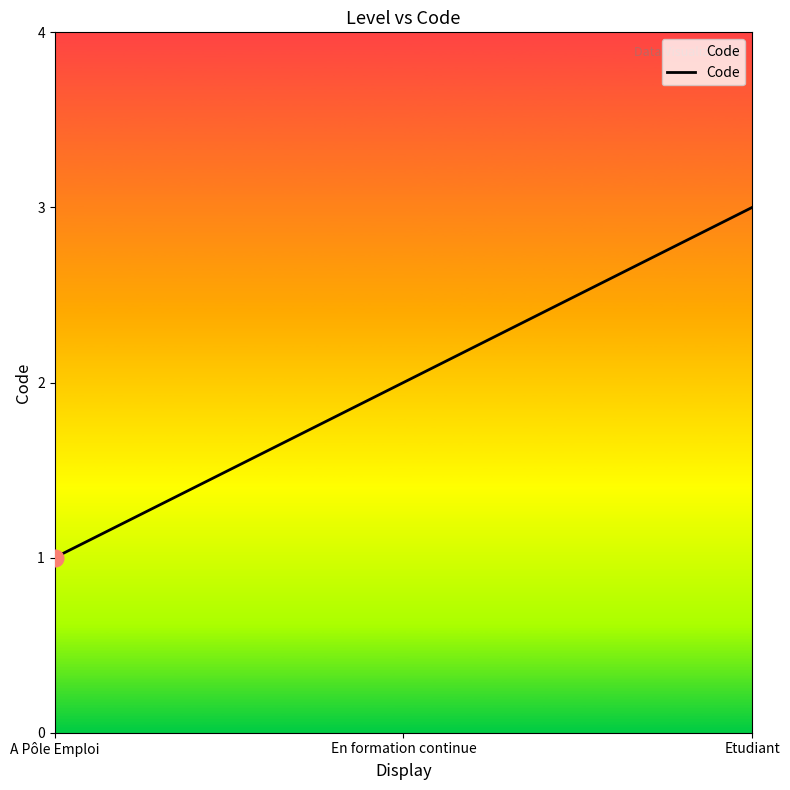

Reading left to right, extract all data points from this chart.

A Pôle Emploi=1	En formation continue=2	Etudiant=3